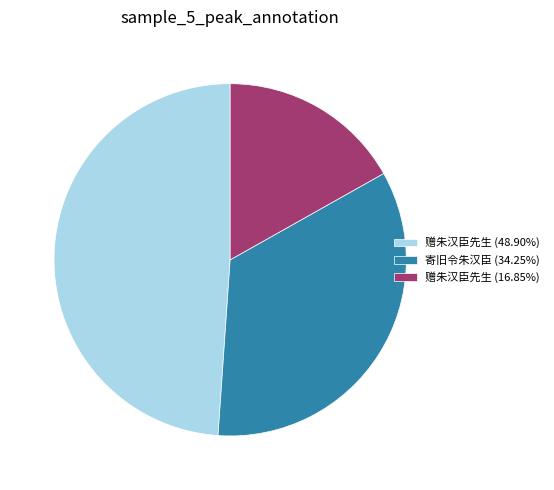

Is there a majority slice in this chart?

No